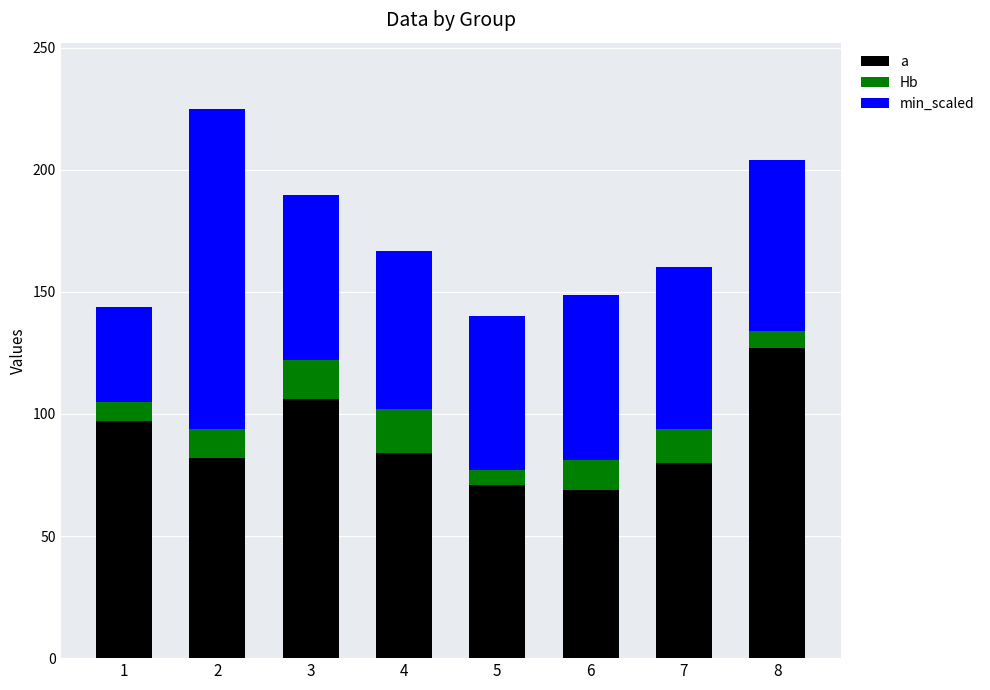

What is the total value across all series at 1?

143.7